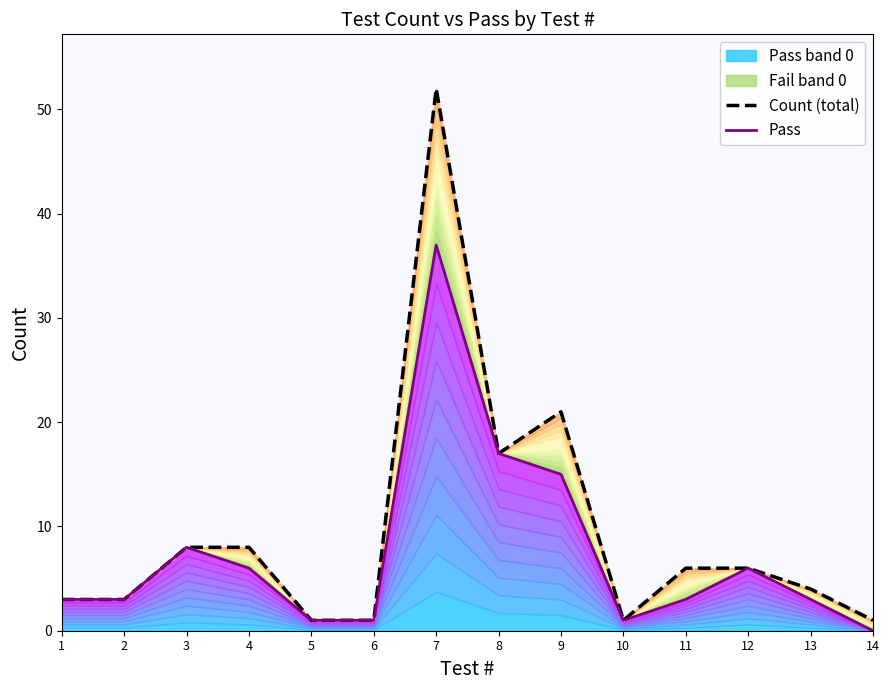

At which category is the sum across all series the highest?

7